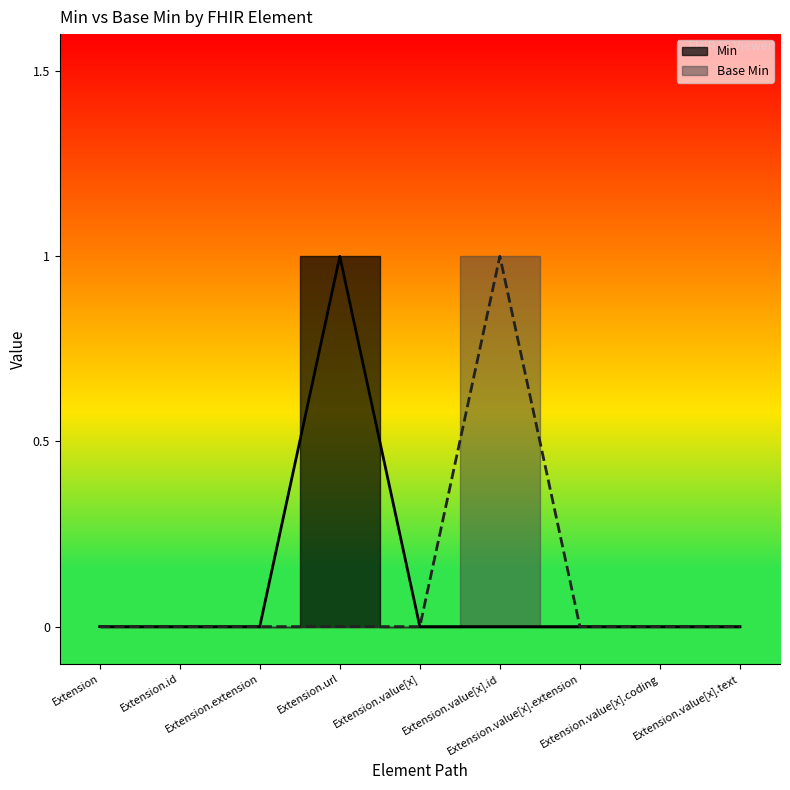

True or false: Min has more than 2 points higher than both neighbors.

False